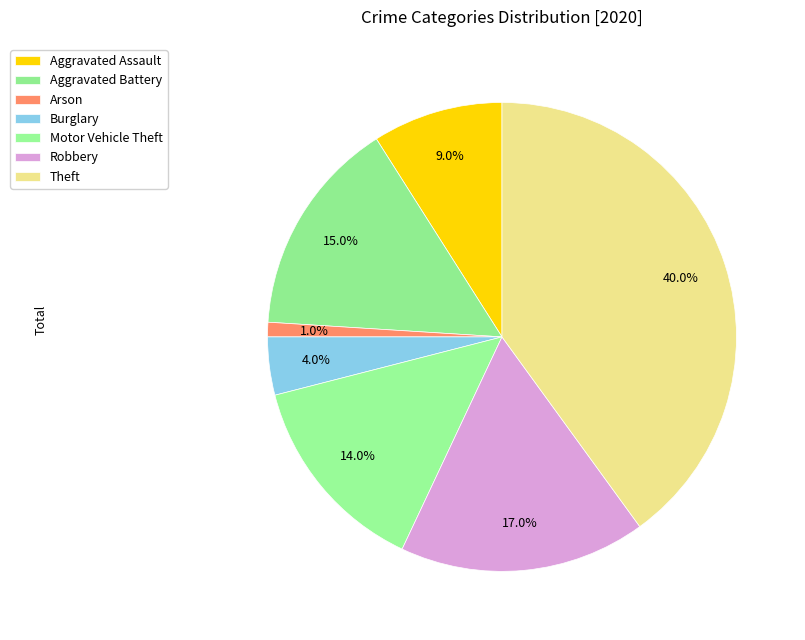

Combined, do Theft and Arson account for over 50%?

No